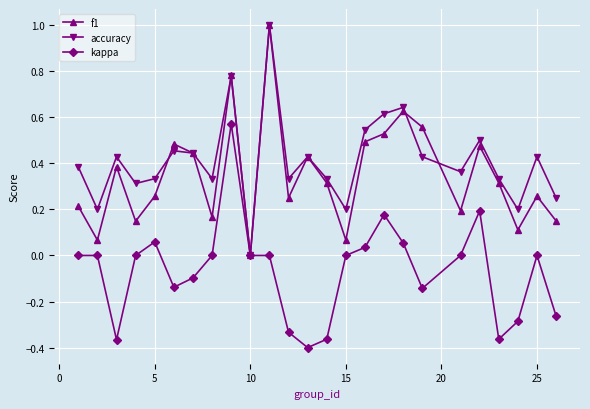

Which series has the largest total across all categories?

accuracy